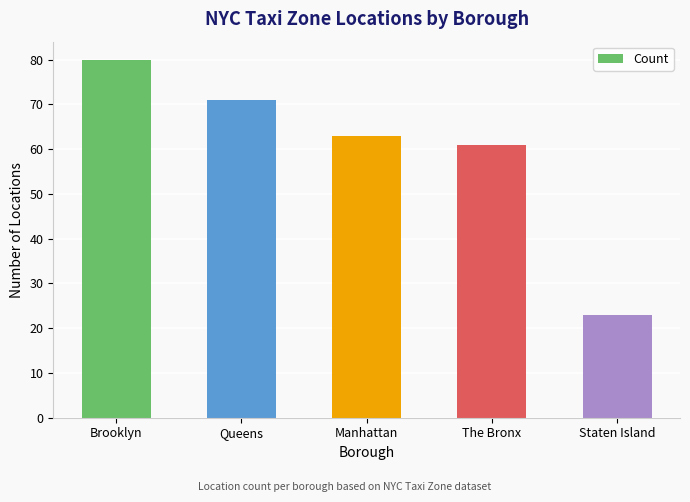

Reading right to left, extract all data points from this chart.

23	61	63	71	80